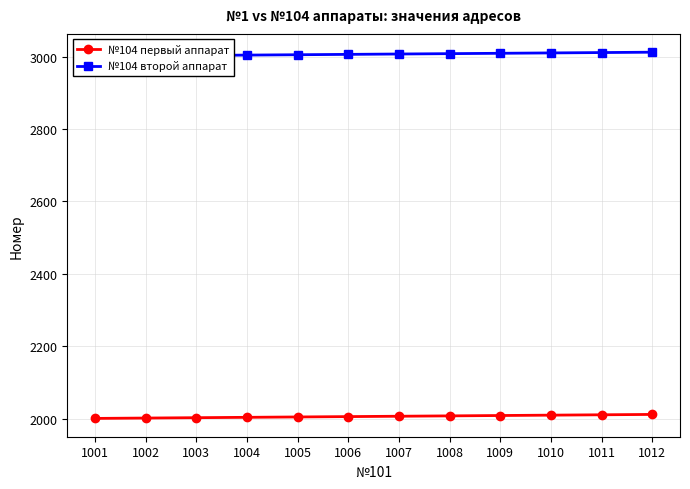

At which category is the sum across all series the highest?

1012